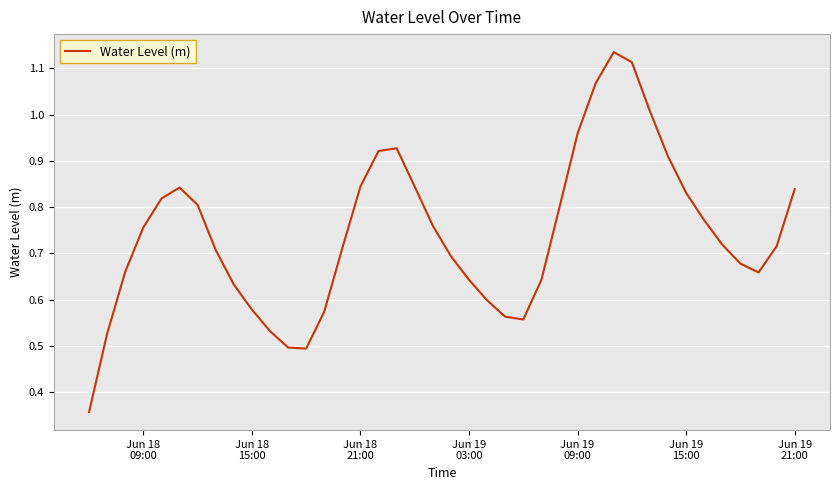

What is the smallest value displayed?

0.4